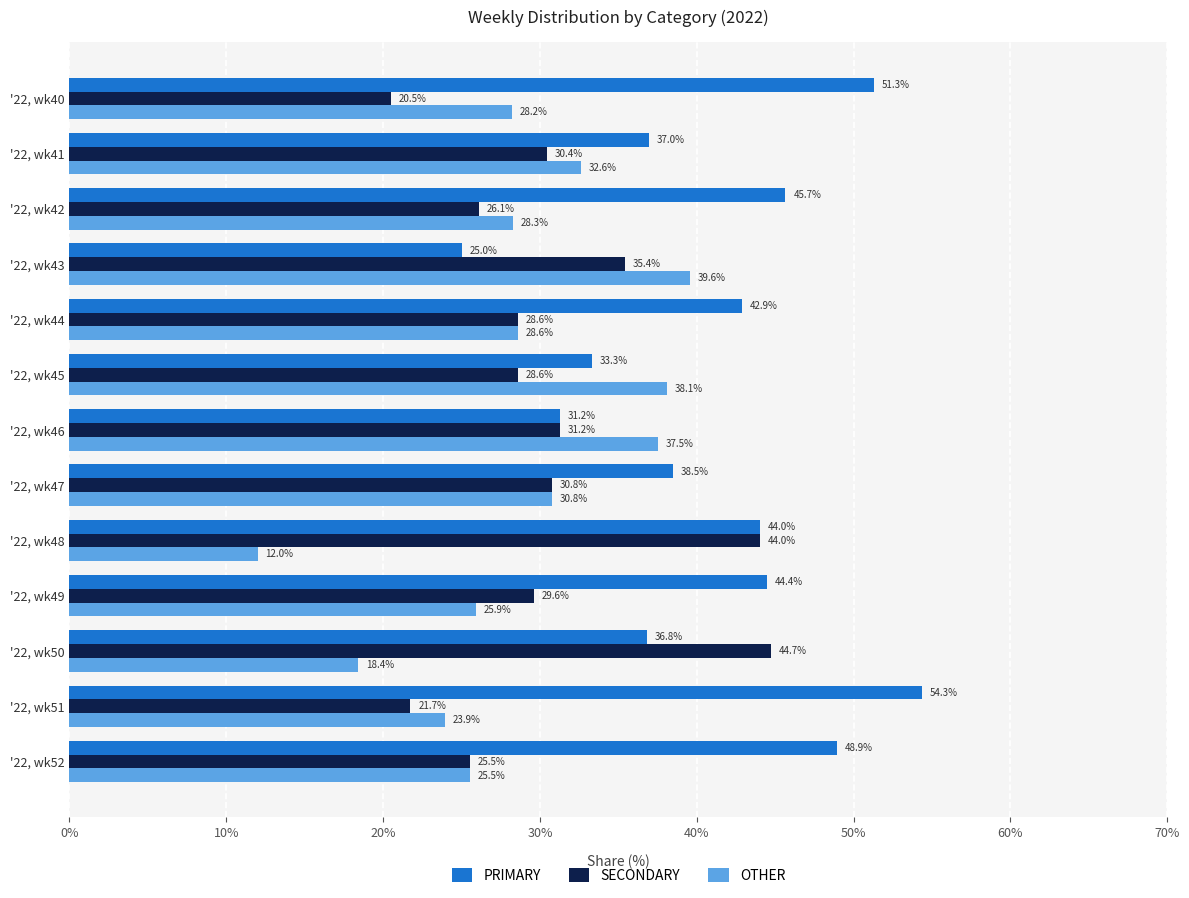

What is the difference between the maximum and second lowest values in the PRIMARY series?

23.1